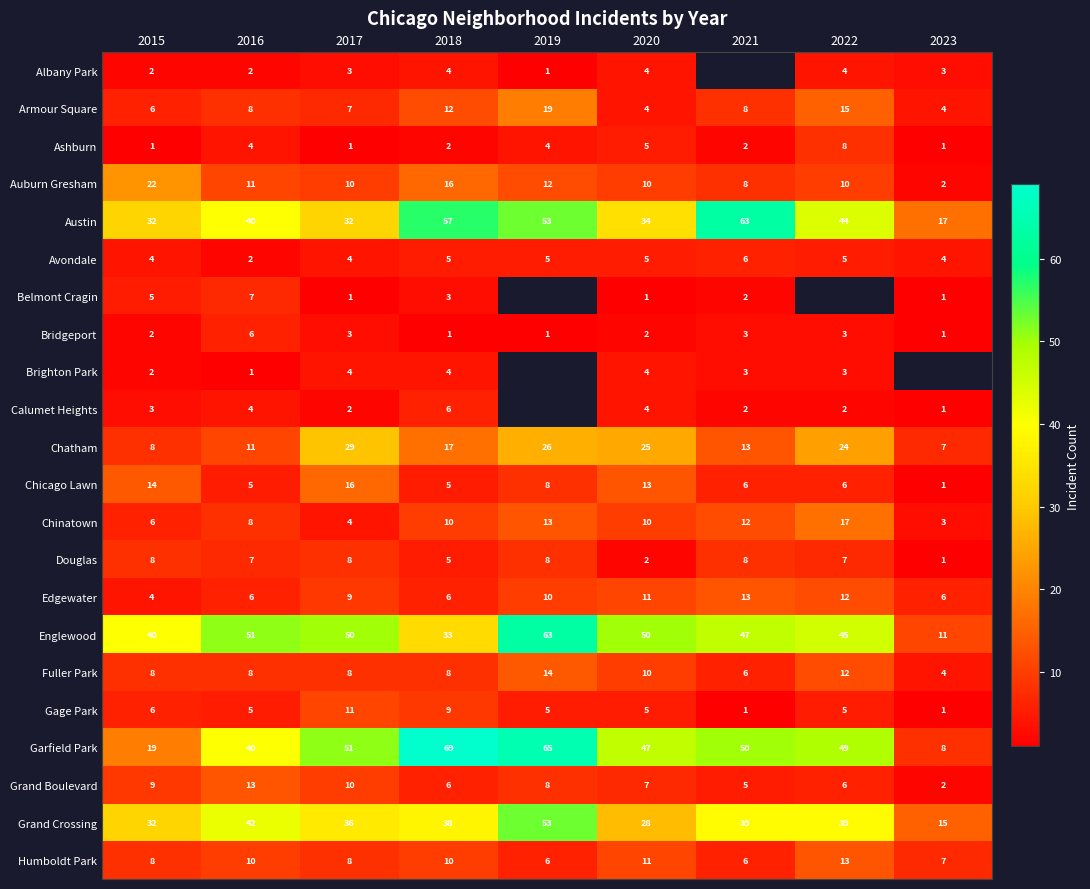

What is the sum of the Bridgeport values at 2016 and 2020?

8